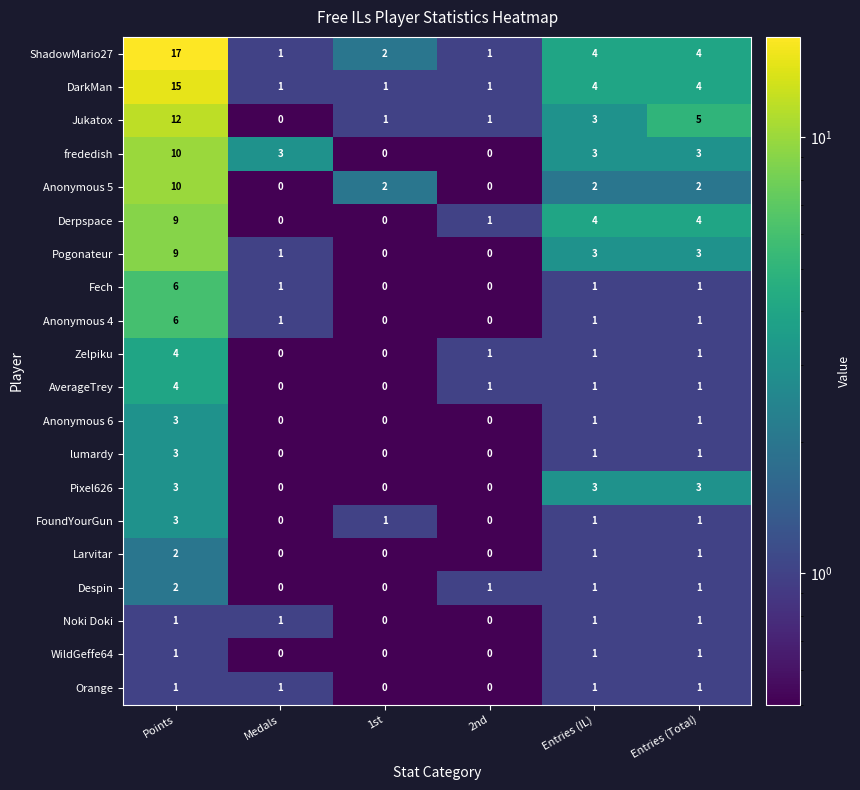

What is the sum of all Larvitar values?

4